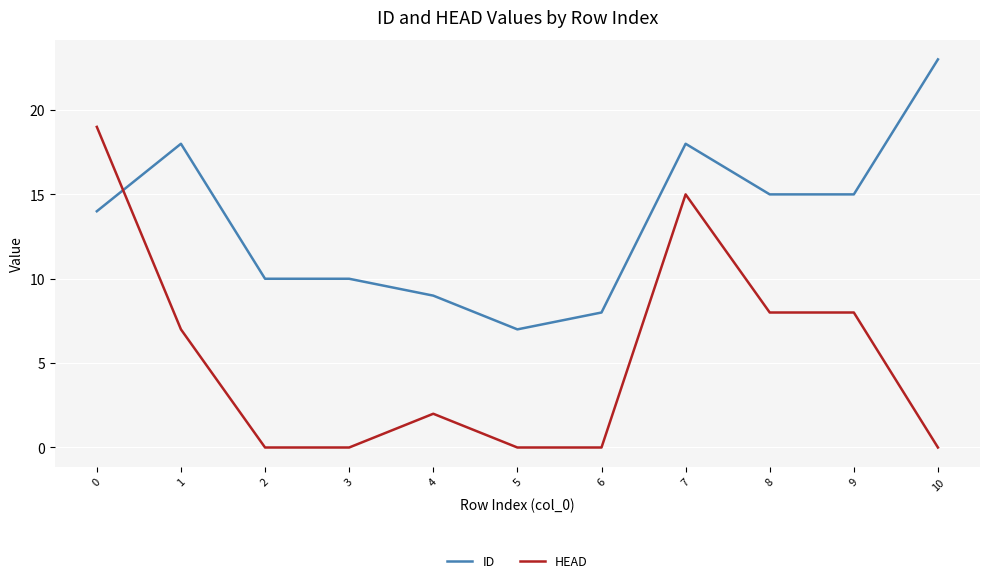

Which category has the lowest value in the ID series?

5